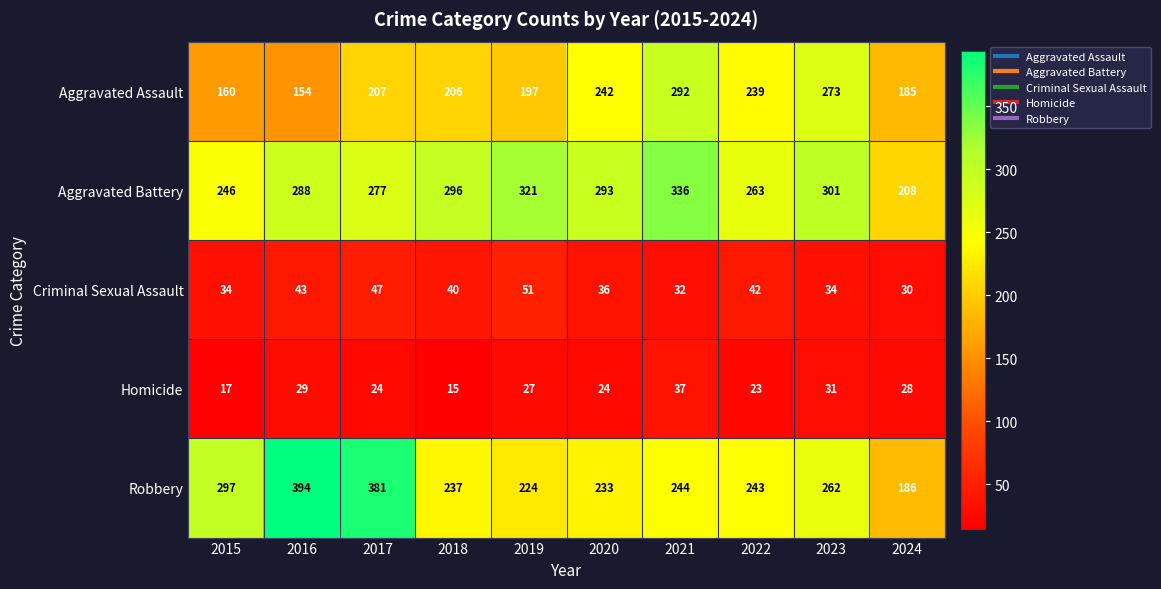

At 2017, list the series in order from smallest to largest.

Homicide, Criminal Sexual Assault, Aggravated Assault, Aggravated Battery, Robbery